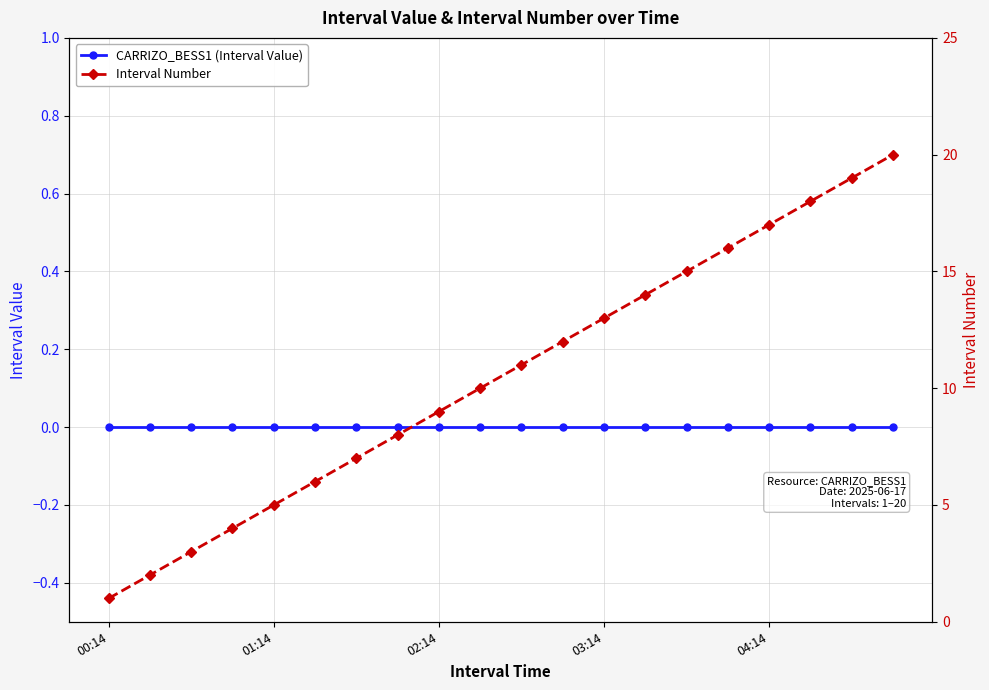

At which category does the chart reach its peak across all series?

19